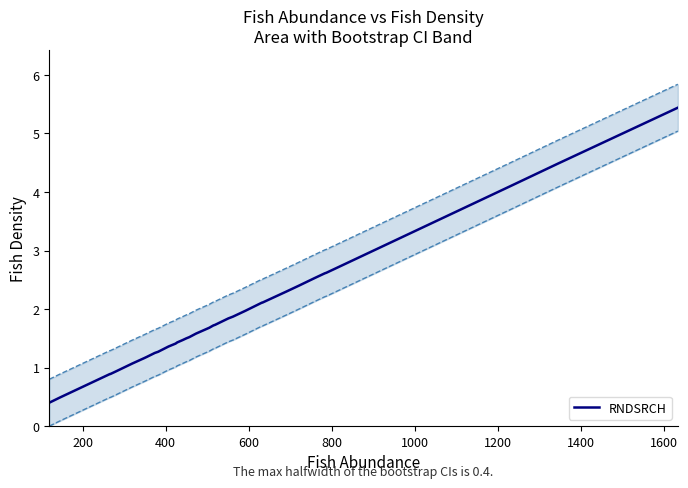

True or false: the data shows 2.5 at 22.

False